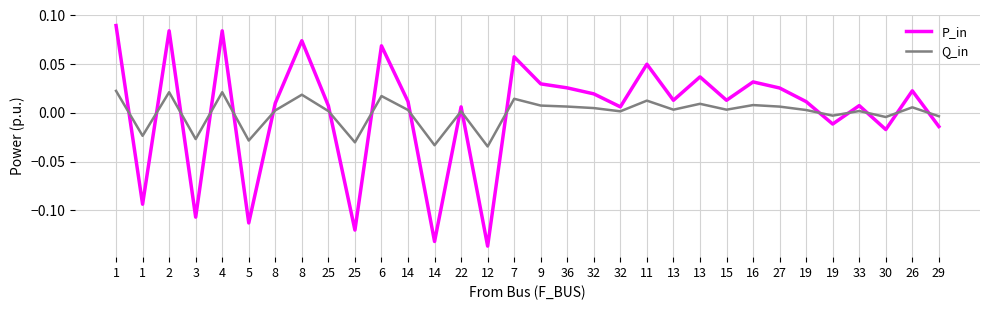

What are all the series names shown in the legend?

P_in, Q_in